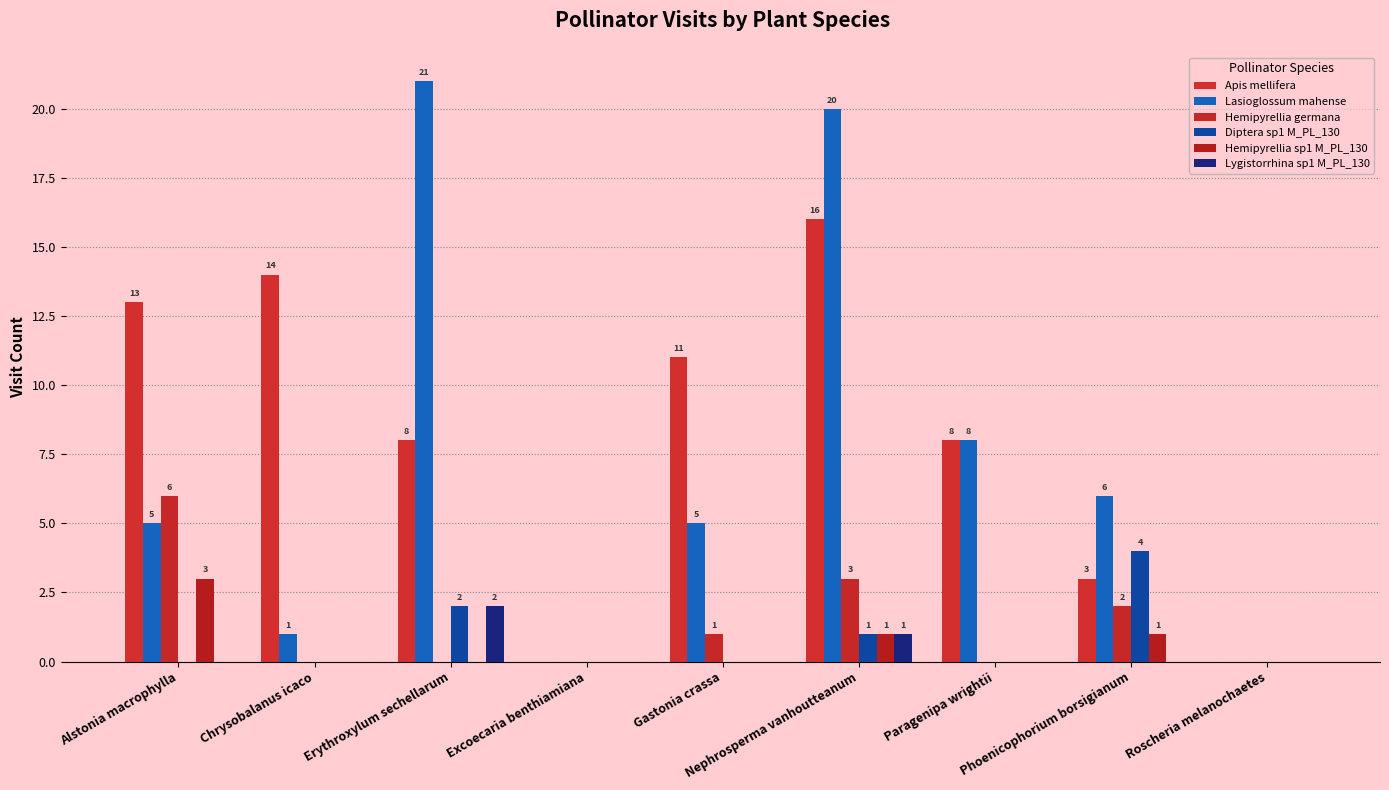

Count the number of categories in the chart.

9